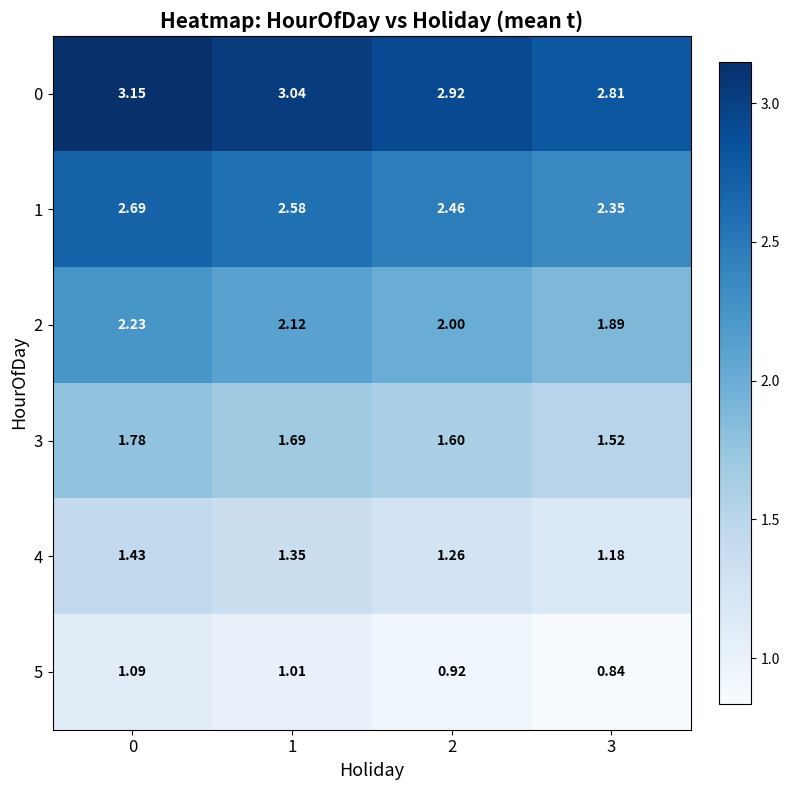

Is the value of 4 at 3 greater than the value of 5 at 3?

Yes